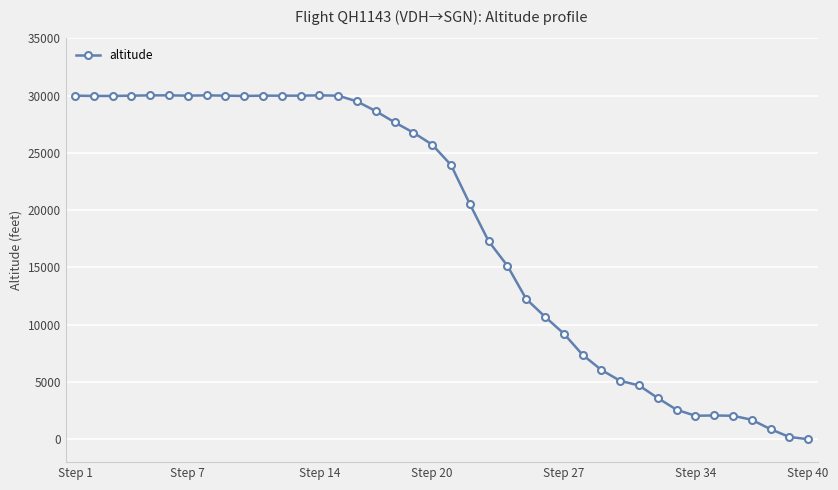

What is the maximum value shown in the chart?

30025